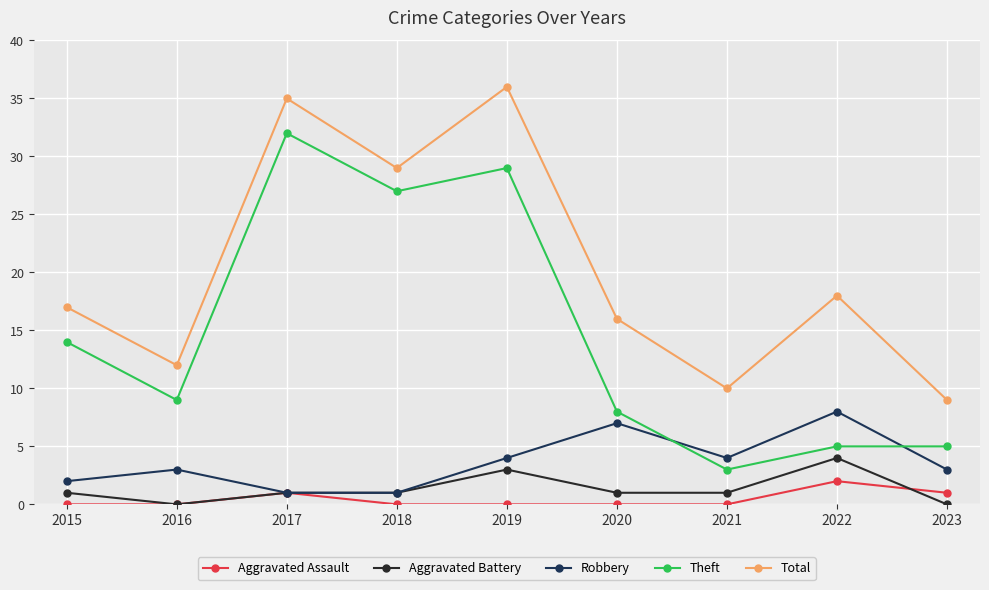

Does the chart have visible grid lines?

Yes